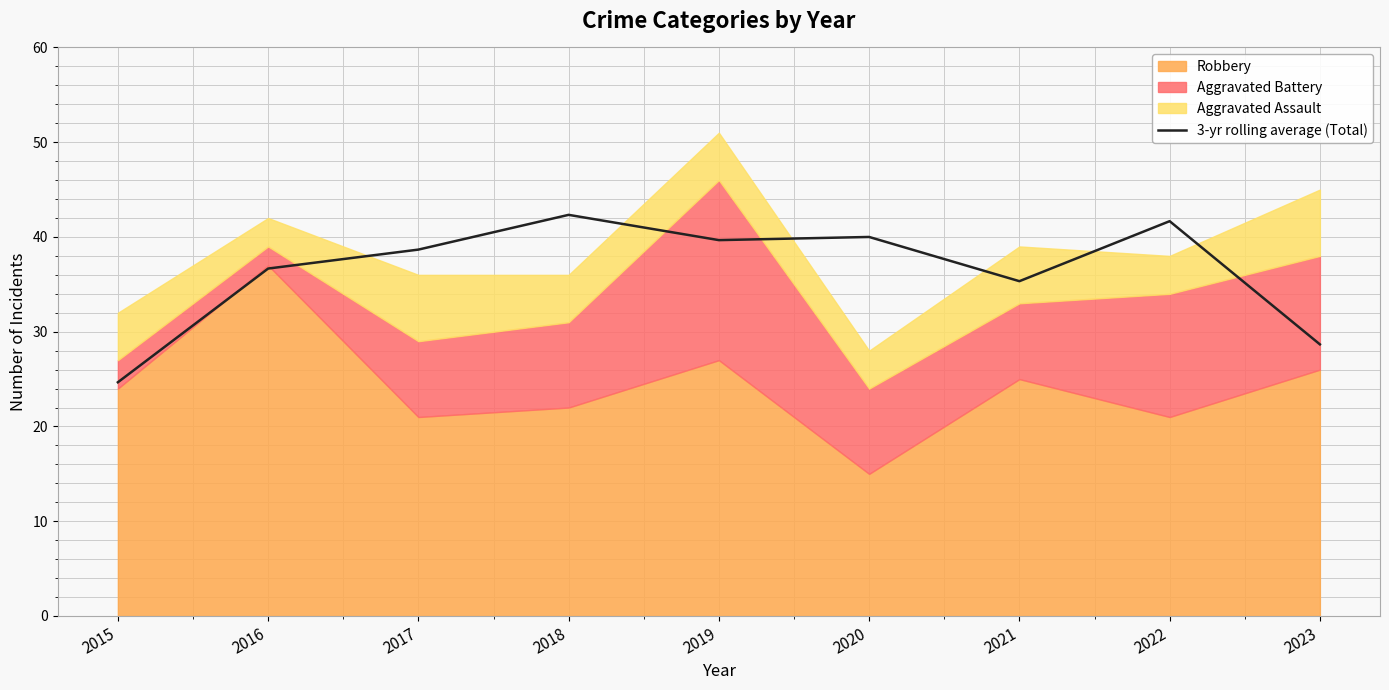

What is the value of the 9th point from the left?

28.7